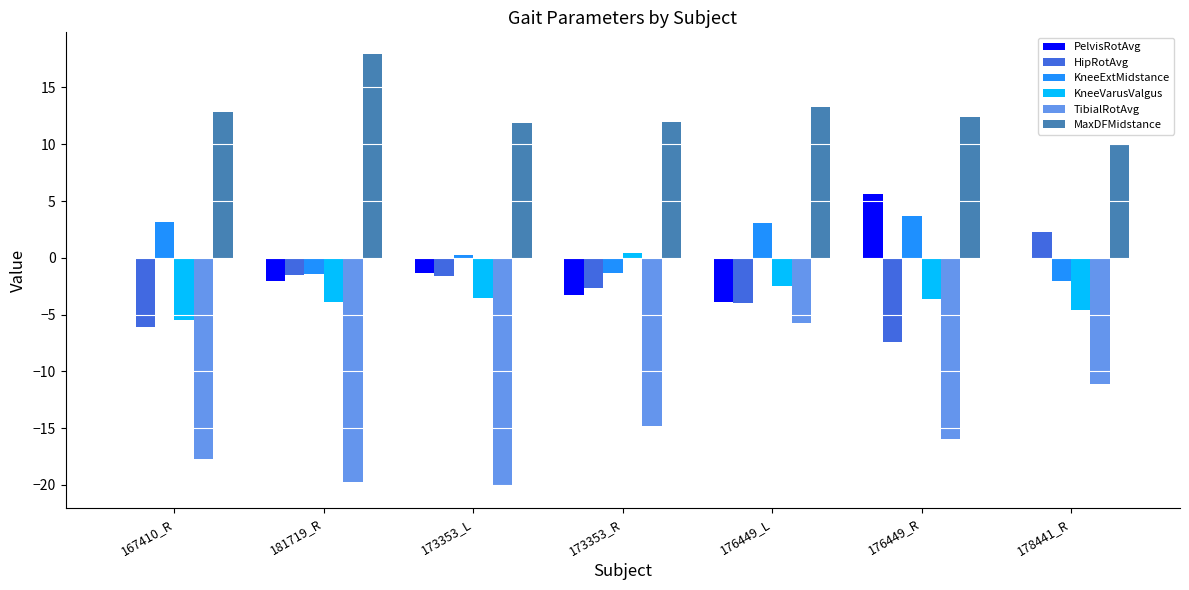

What are all the series names shown in the legend?

PelvisRotAvg, HipRotAvg, KneeExtMidstance, KneeVarusValgus, TibialRotAvg, MaxDFMidstance